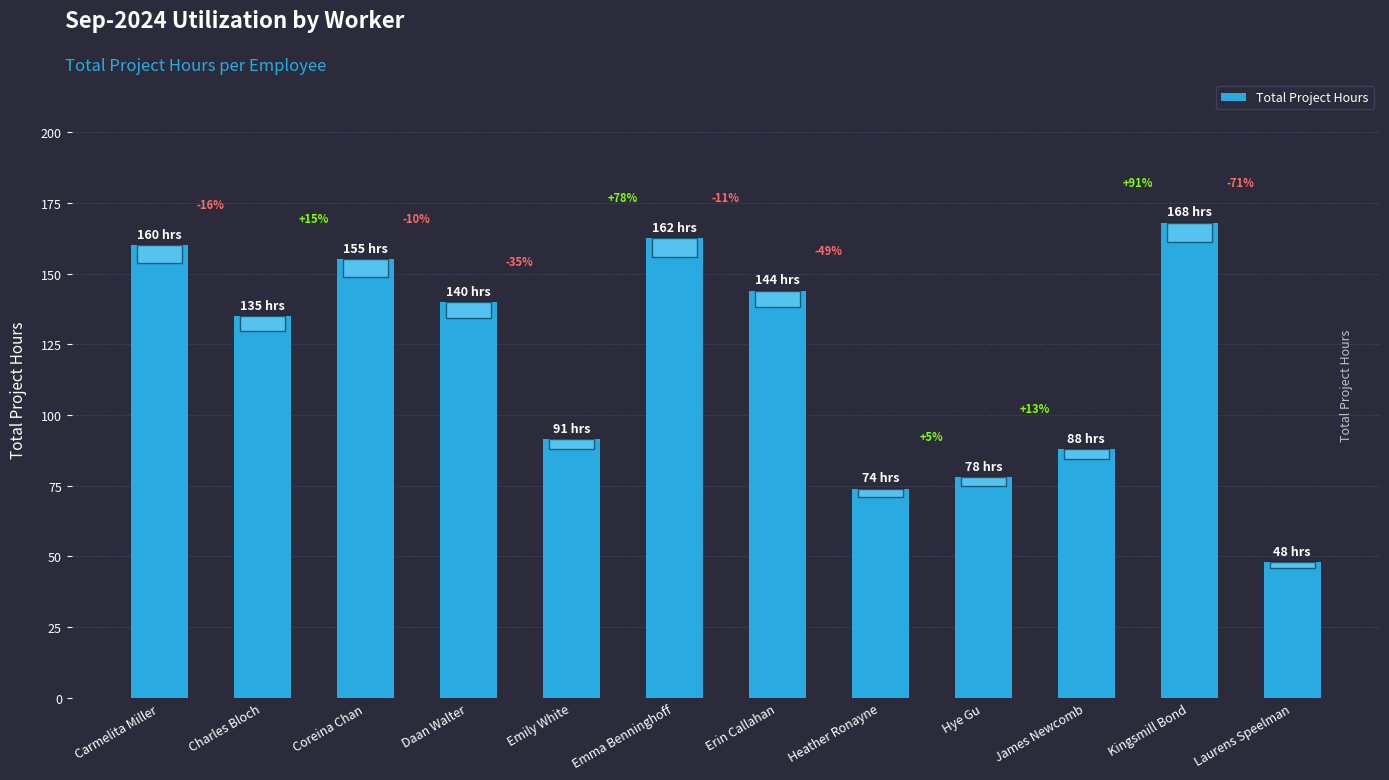

Are the bars horizontal?

No